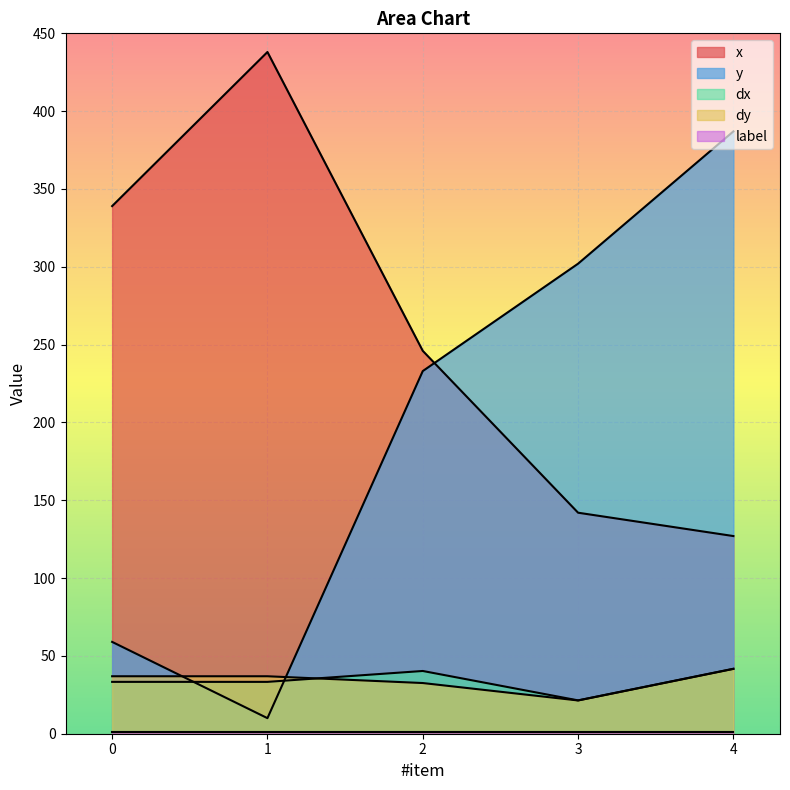

What is the average value of the dx series?

34.0